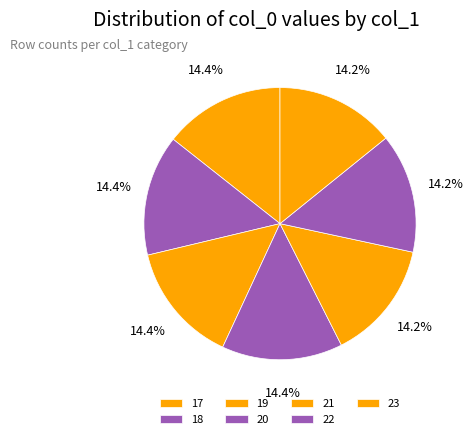

Approximately how many times larger is the value at 18 compared to 23?

1.0